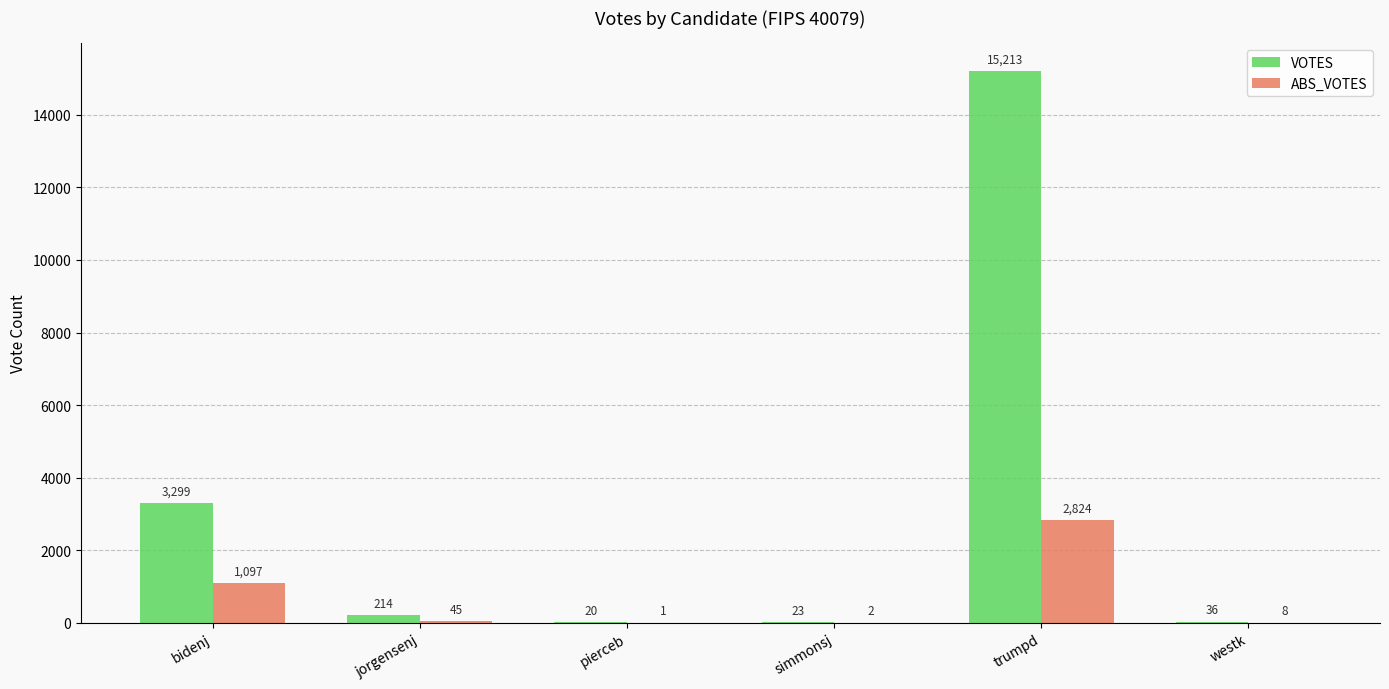

Reading left to right, extract all data points from this chart.

VOTES: bidenj=3299	jorgensenj=214	pierceb=20	simmonsj=23	trumpd=15213	westk=36
ABS_VOTES: bidenj=1097	jorgensenj=45	pierceb=1	simmonsj=2	trumpd=2824	westk=8